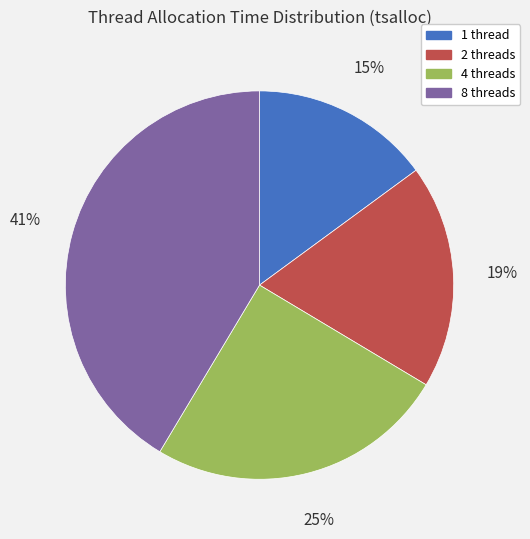

Which has a higher value, 2 threads or 1 thread?

2 threads